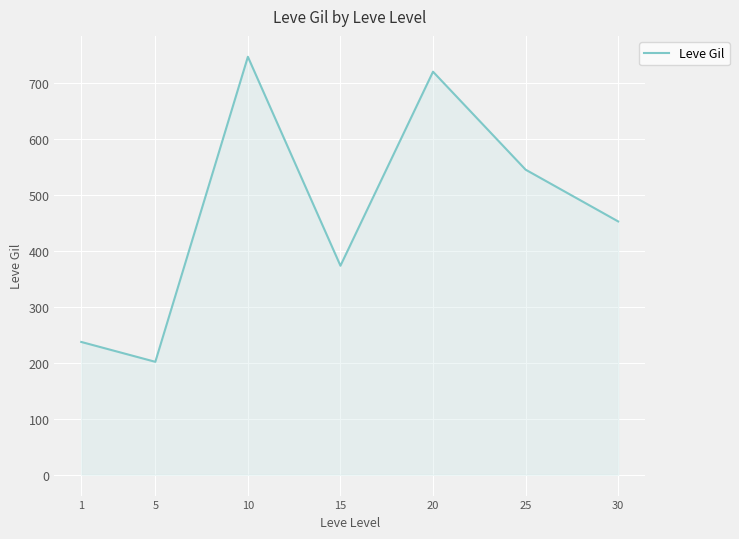

Where is the first local maximum?

10